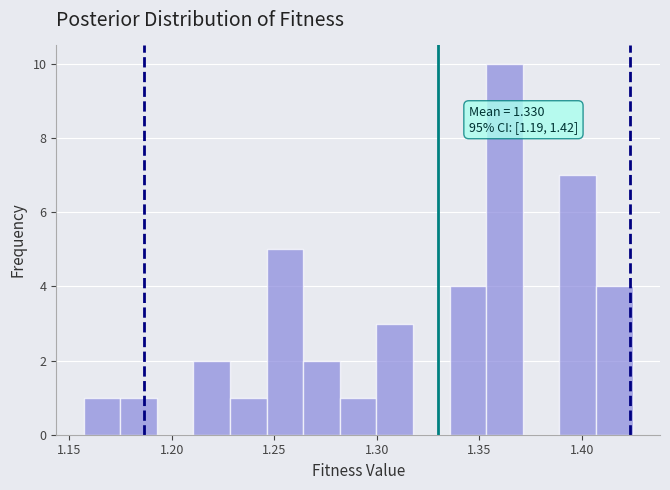

Read against the x-axis, roughly where is the centre of the tallest bar?

1.360